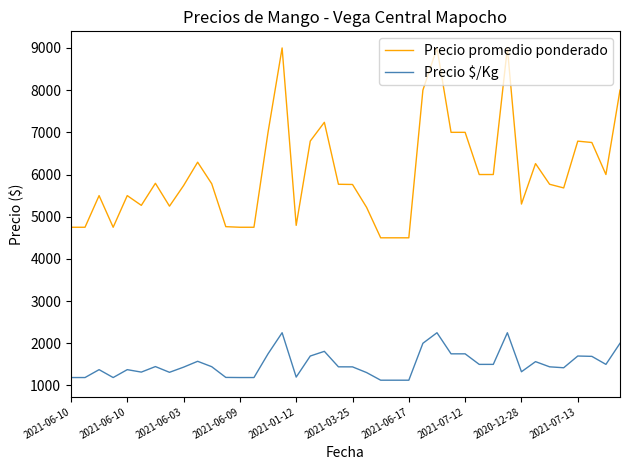

What is the greatest value displayed?

9000